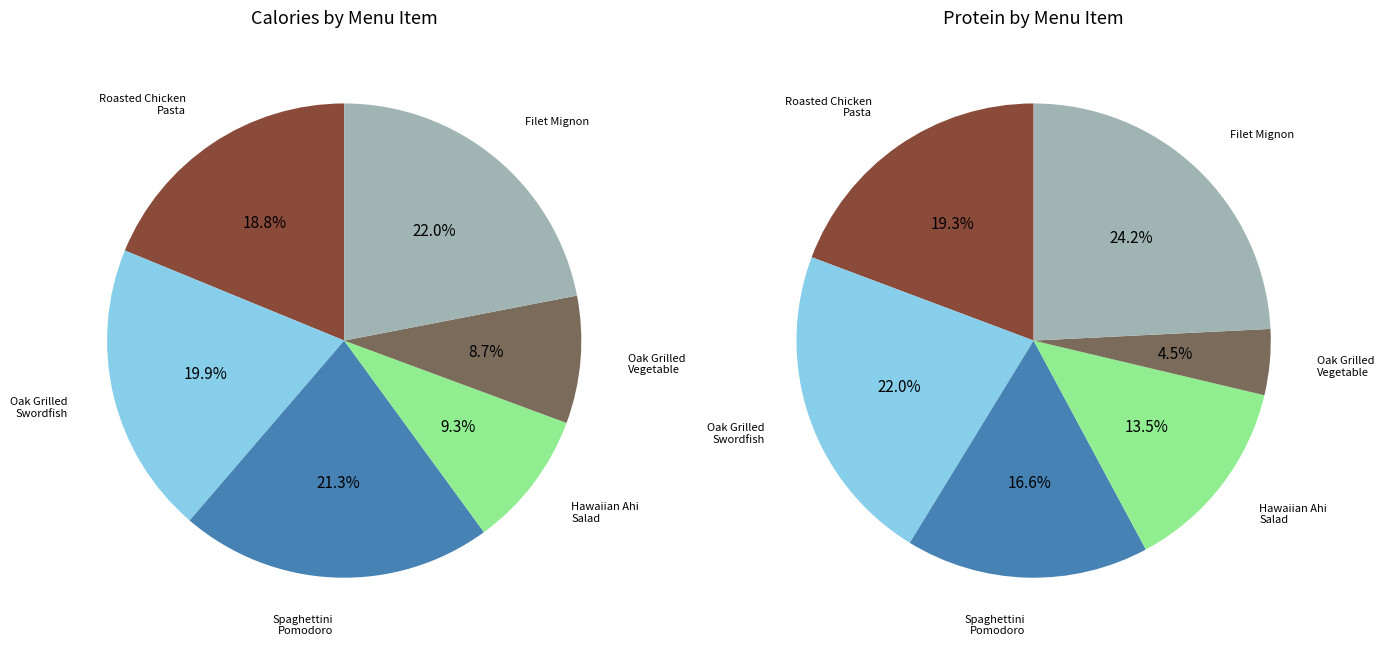

To the nearest percent, what is the difference between the Roasted Chicken Pasta and Oak Grilled Swordfish slice percentages?

1%